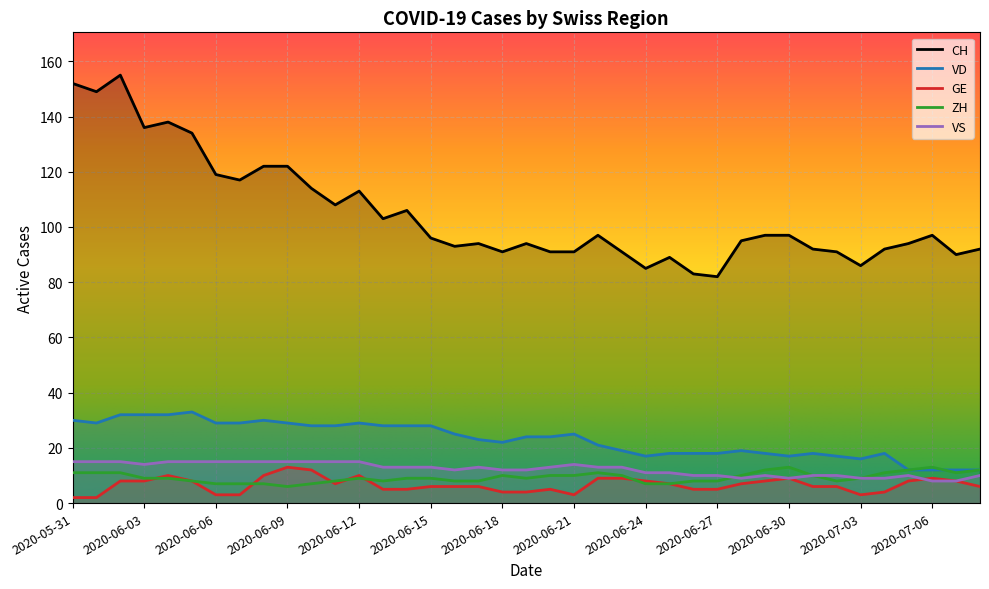

At 2020-06-30, list the series in order from smallest to largest.

GE, VS, ZH, VD, CH